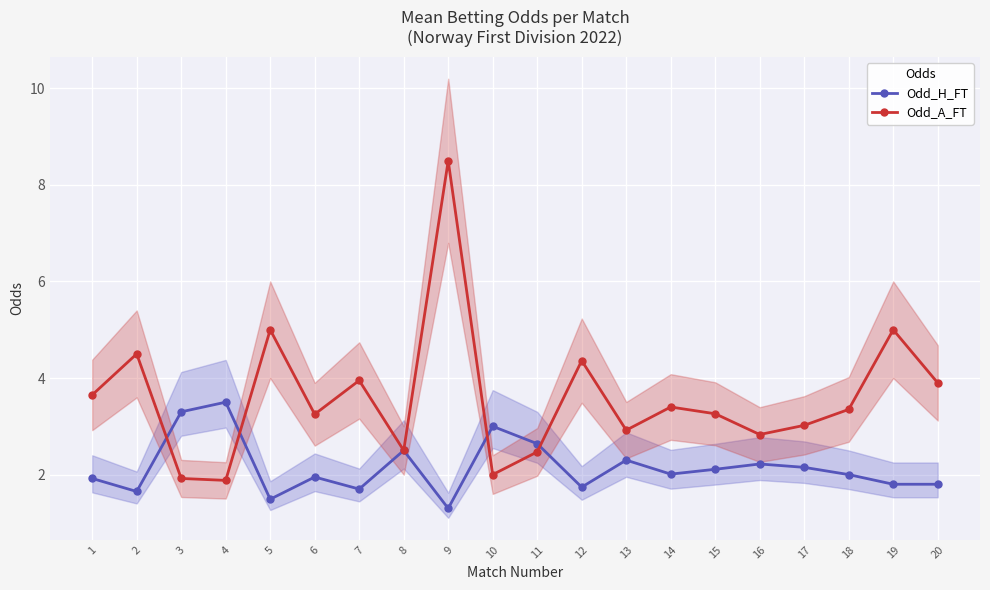

How many interior local valleys does the Odd_H_FT series have?

6